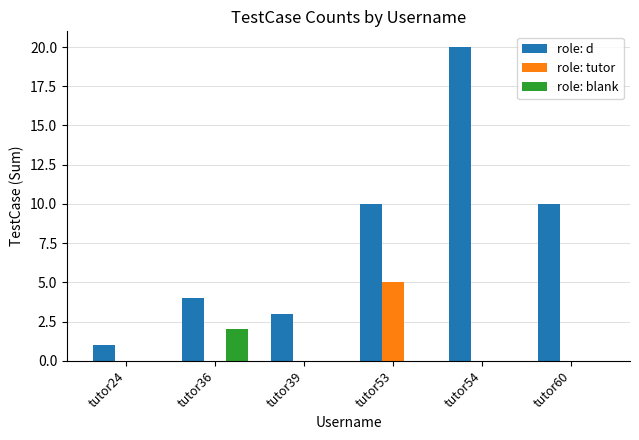

What is the average value of the role: tutor series?

1